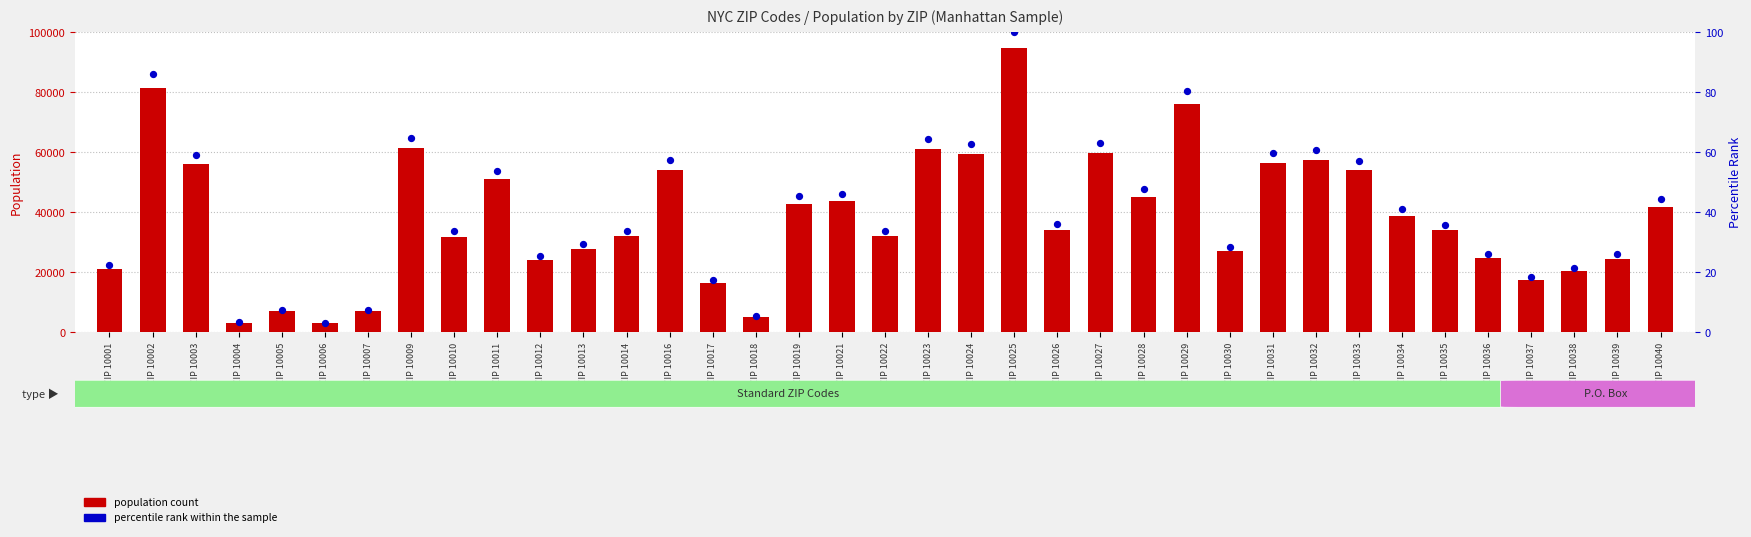

What is the total value across all series at ZIP 10017?

16592.5